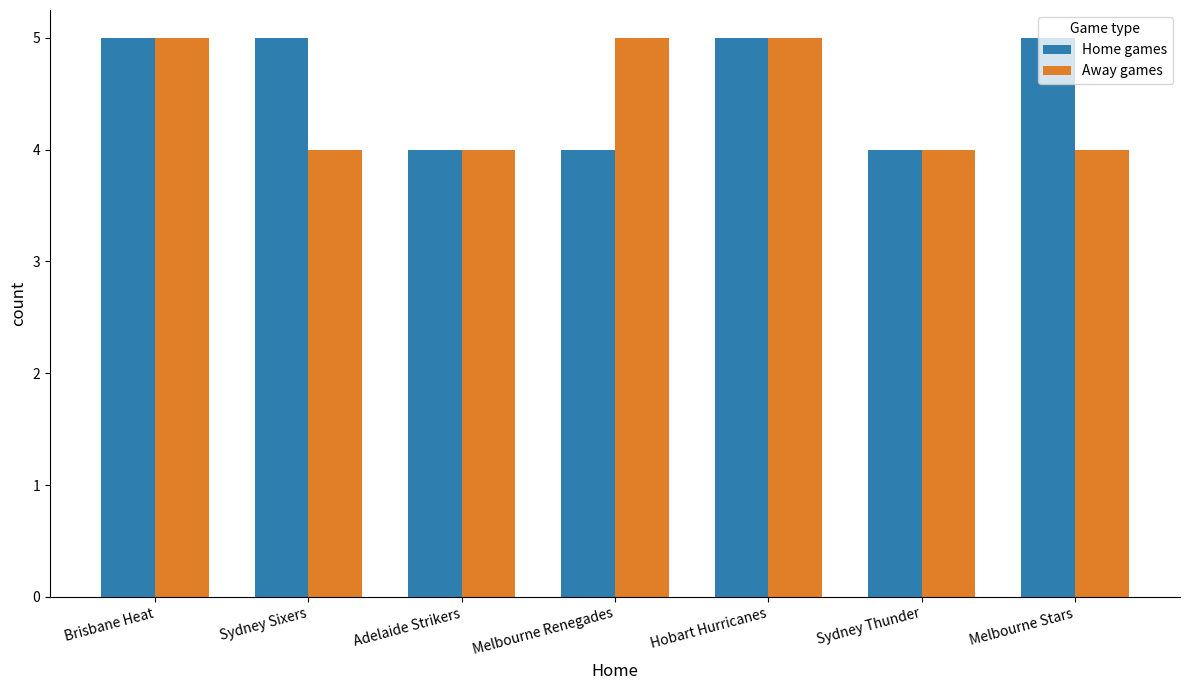

How many bars are there in total?

14